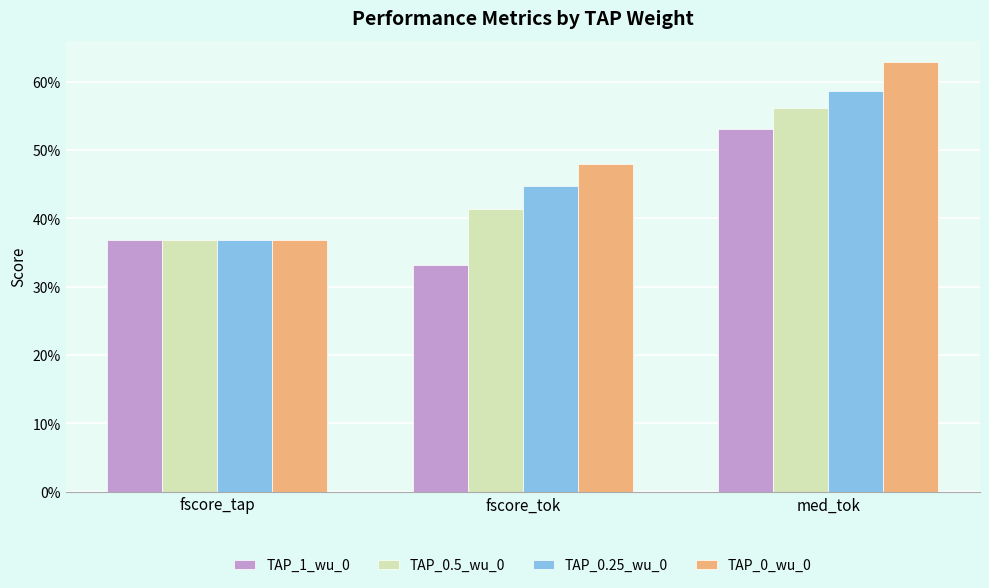

Are the bars horizontal?

No